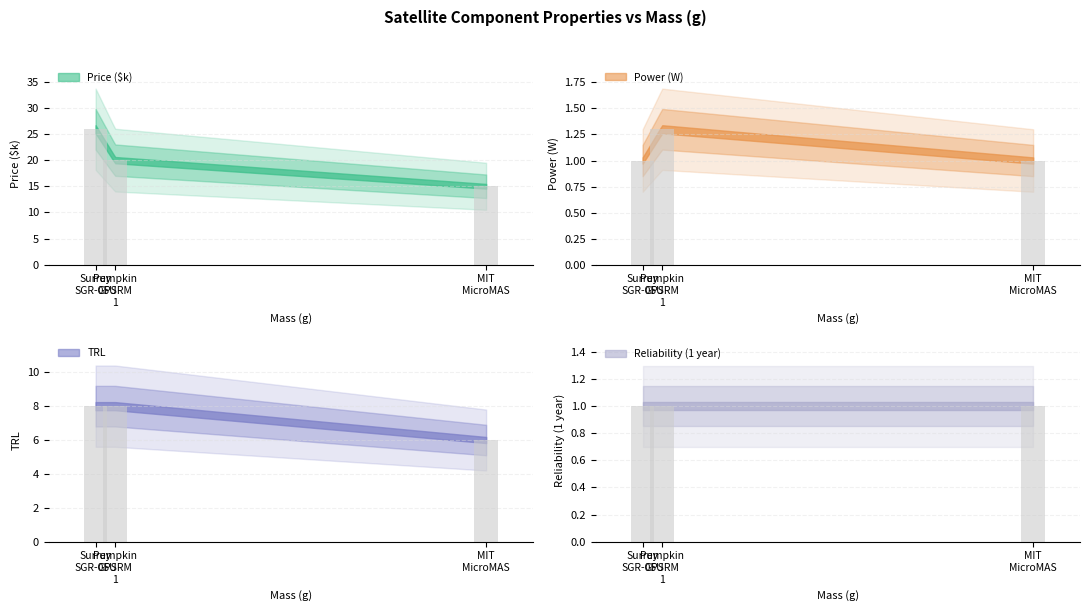

What is the average value of the Reliability (1 year) series?

1.0